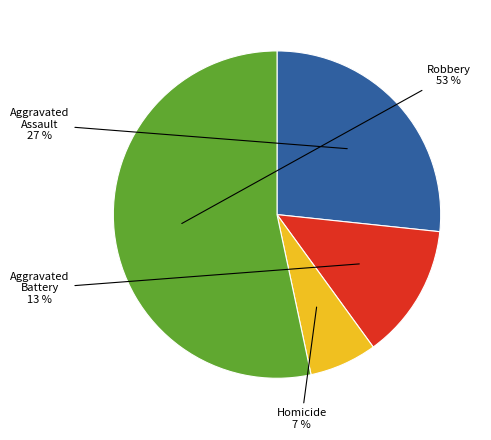

Approximately how many times larger is the value at Aggravated Battery compared to Robbery?

0.2